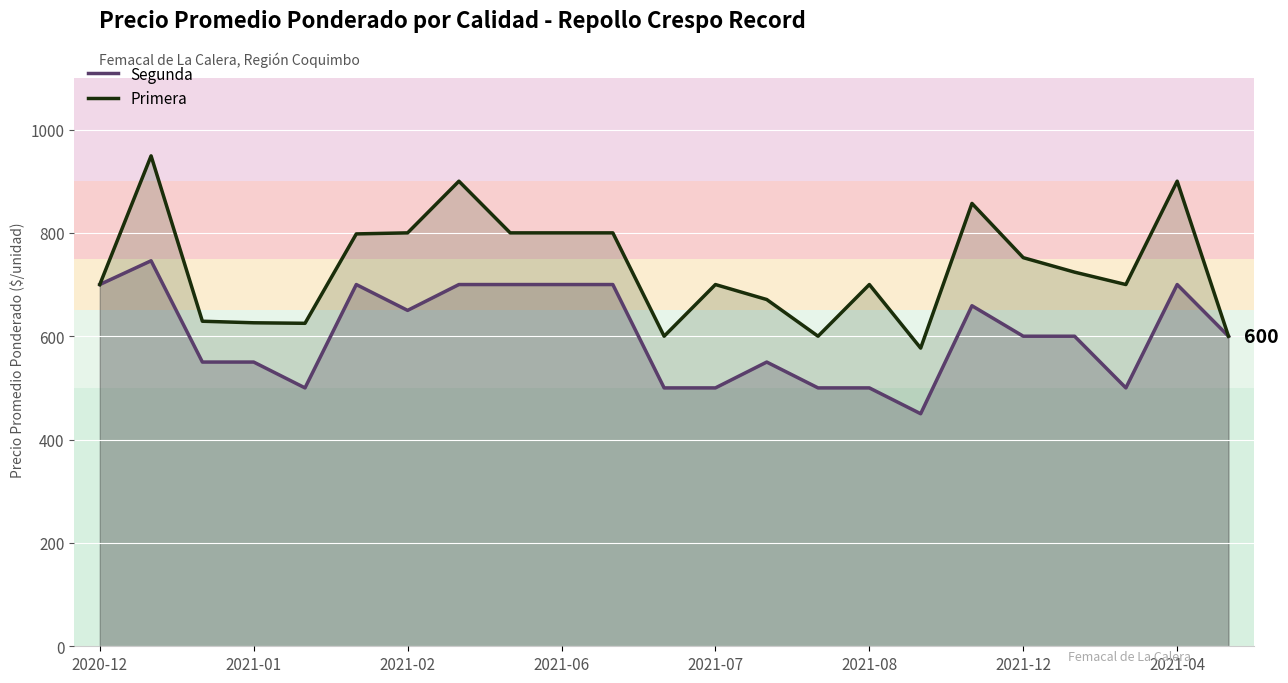

The Segunda series shows 600 at 22. True or false?

True